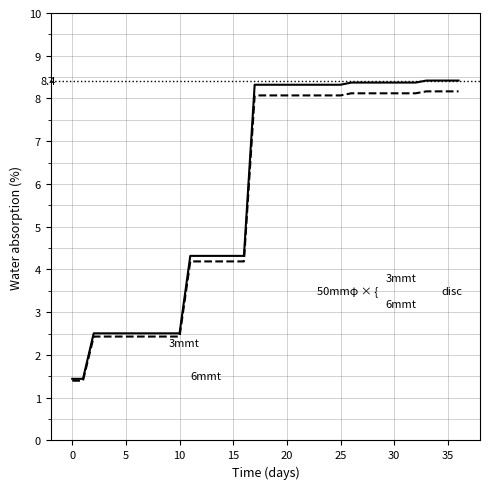

What is the smallest value displayed?

1.4